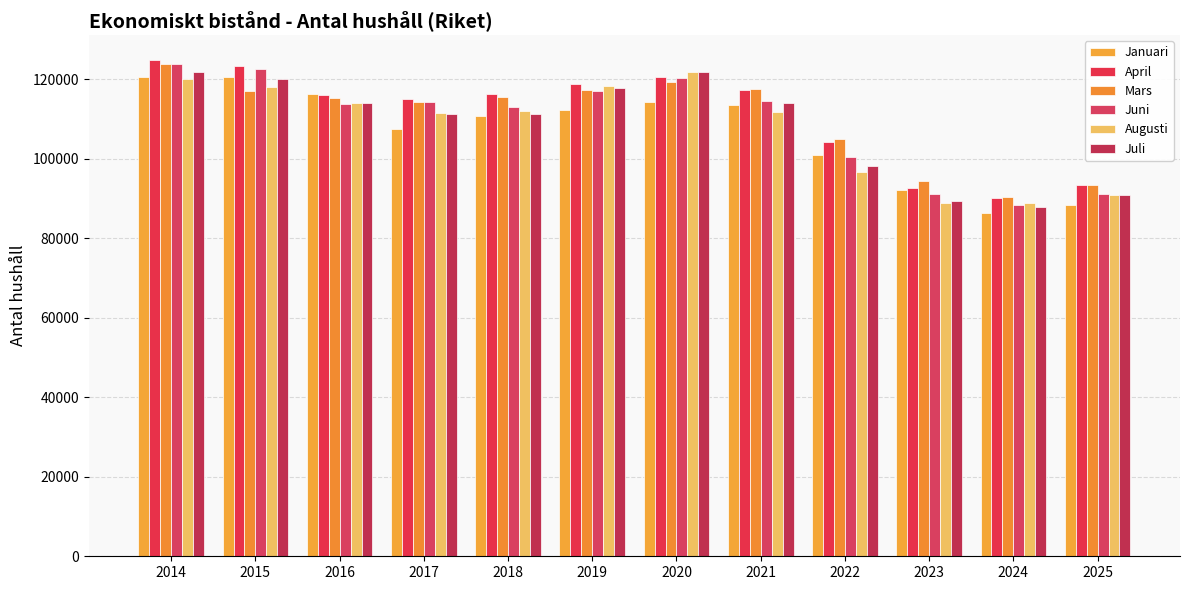

What is the difference between the Augusti values at 2020 and 2017?

10437